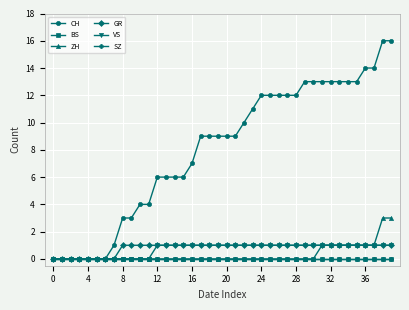

Reading left to right, list all the values displayed in this chart.

CH: 0	0	0	0	0	0	0	1	3	3	4	4	6	6	6	6	7	9	9	9	9	9	10	11	12	12	12	12	12	13	13	13	13	13	13	13	14	14	16	16
BS: 0	0	0	0	0	0	0	0	0	0	0	0	0	0	0	0	0	0	0	0	0	0	0	0	0	0	0	0	0	0	0	0	0	0	0	0	0	0	0	0
ZH: 0	0	0	0	0	0	0	0	0	0	0	0	0	0	0	0	0	0	0	0	0	0	0	0	0	0	0	0	0	0	0	1	1	1	1	1	1	1	3	3
GR: 0	0	0	0	0	0	0	0	1	1	1	1	1	1	1	1	1	1	1	1	1	1	1	1	1	1	1	1	1	1	1	1	1	1	1	1	1	1	1	1
VS: 0	0	0	0	0	0	0	0	0	0	0	0	1	1	1	1	1	1	1	1	1	1	1	1	1	1	1	1	1	1	1	1	1	1	1	1	1	1	1	1
SZ: 0	0	0	0	0	0	0	0	0	0	0	0	0	0	0	0	0	0	0	0	0	0	0	0	0	0	0	0	0	0	0	0	0	0	0	0	0	0	0	0